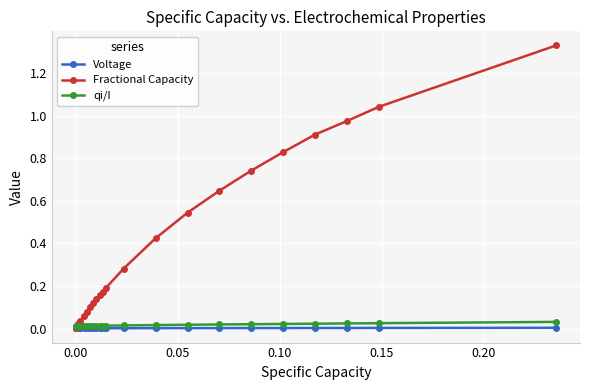

Which series has the largest range (max minus min)?

Fractional Capacity